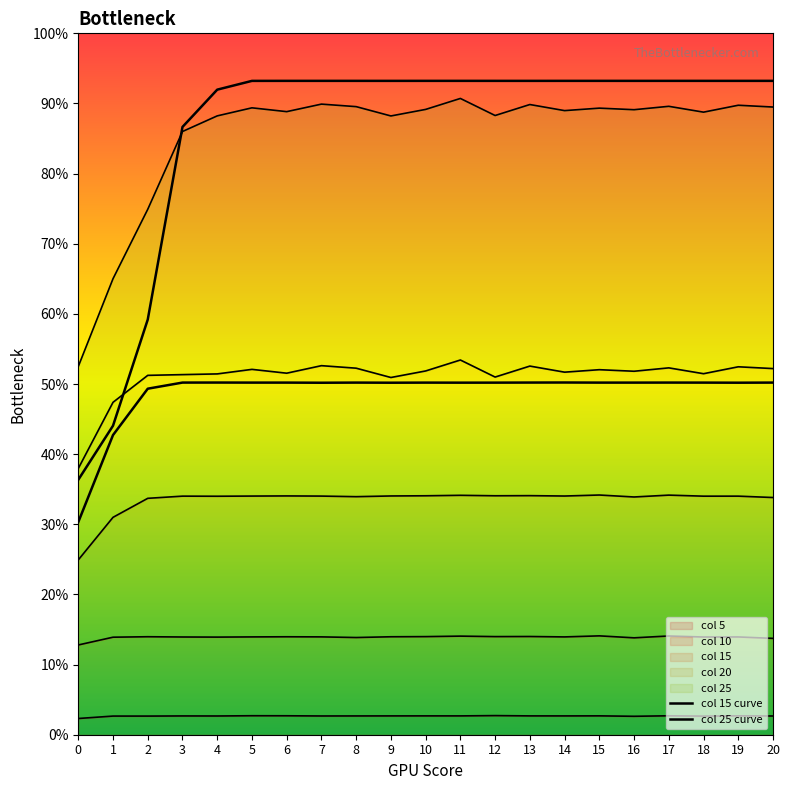

What is the difference between the maximum and minimum values in the col 15 curve series?

19.9